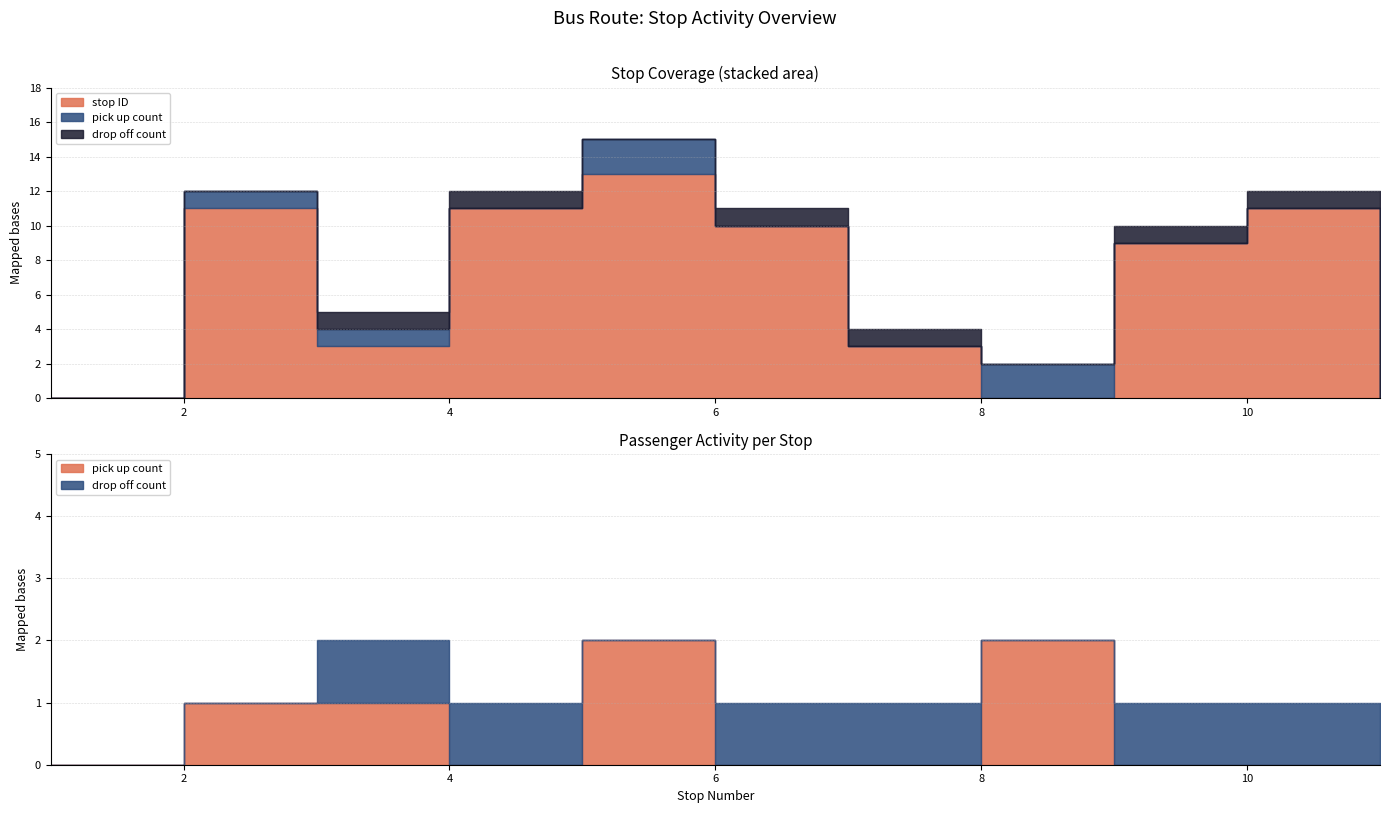

What is the total value across all series at 10?

12